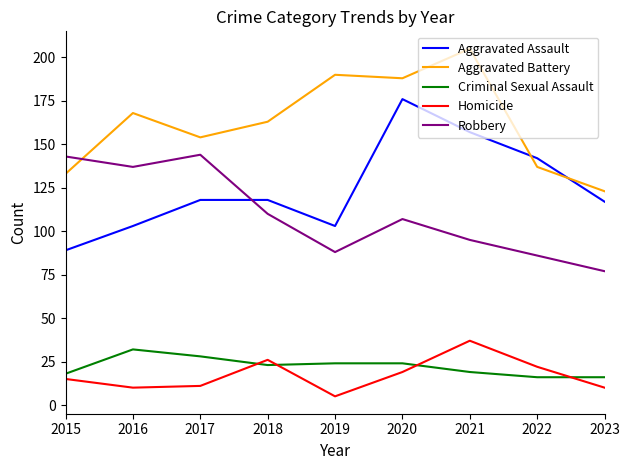

Which series changed the most between 2015 and 2021?

Aggravated Battery